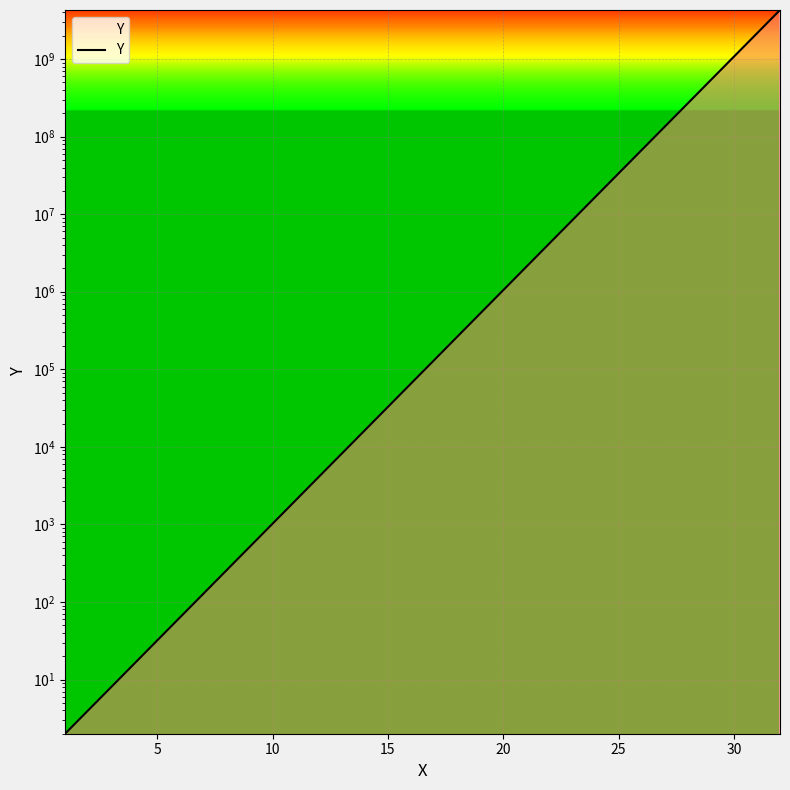

What is the average value?

268435456